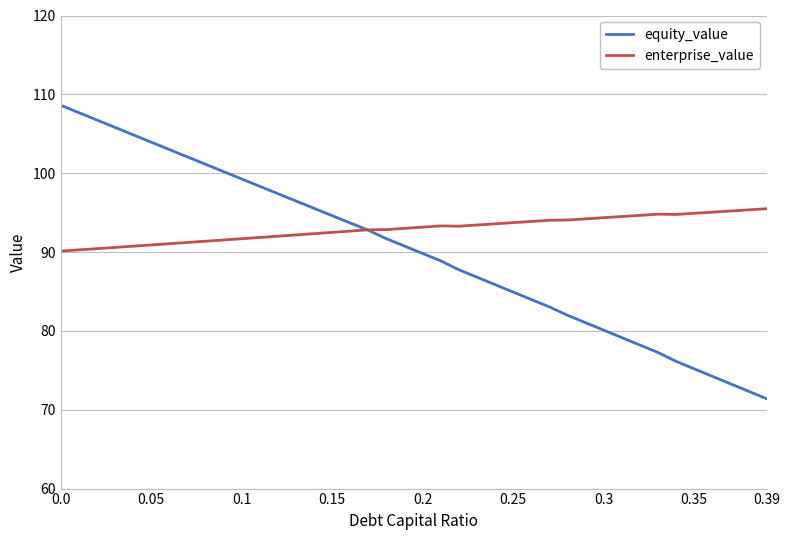

Which series has the largest total across all categories?

enterprise_value